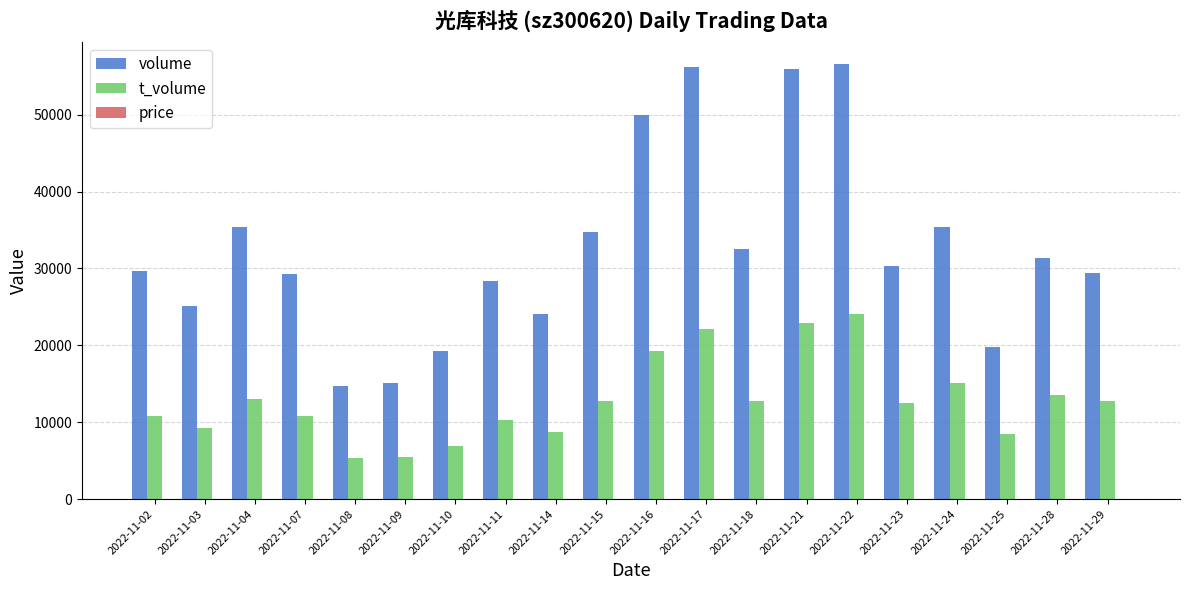

What is the greatest value displayed?

56625.0